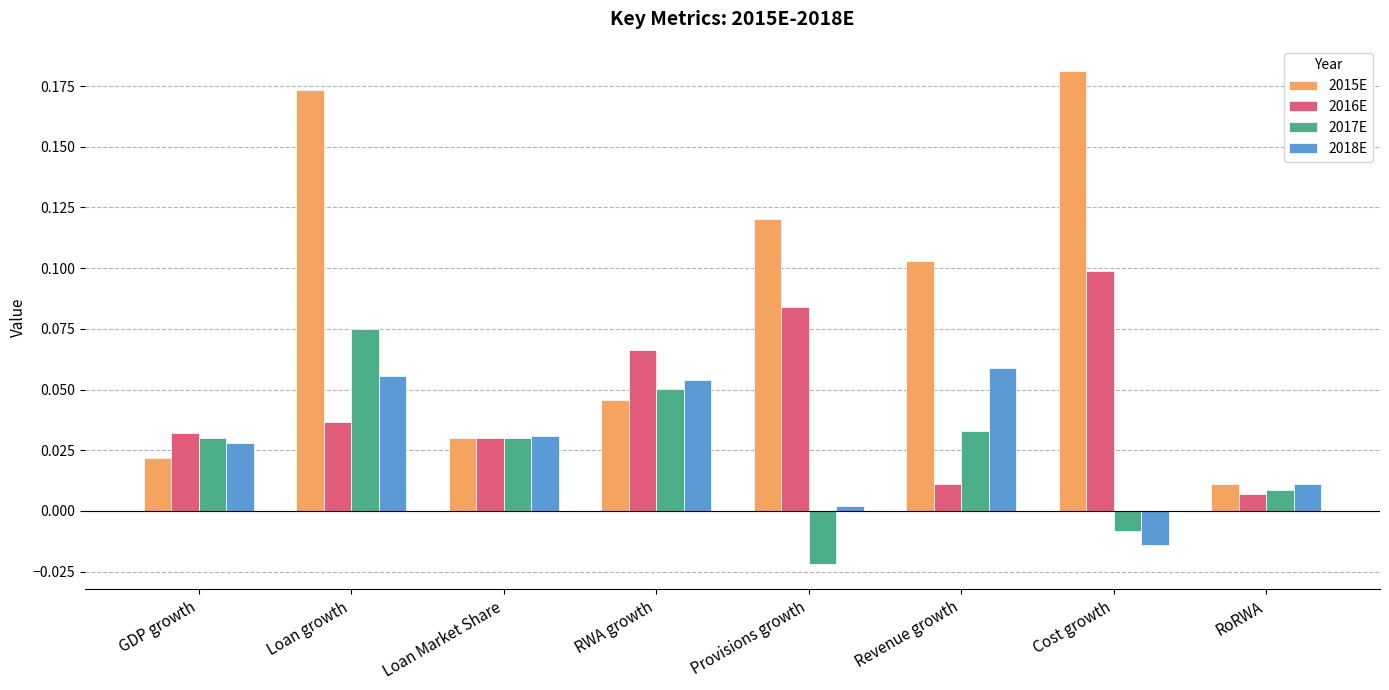

Rank the series at GDP growth from highest to lowest value.

2016E, 2017E, 2018E, 2015E